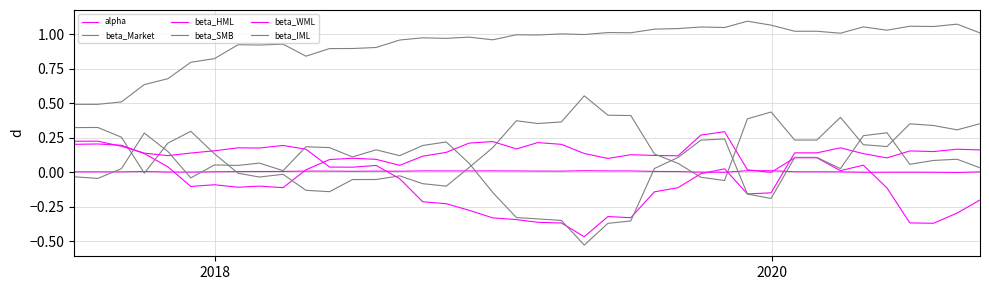

Does the chart have visible grid lines?

Yes